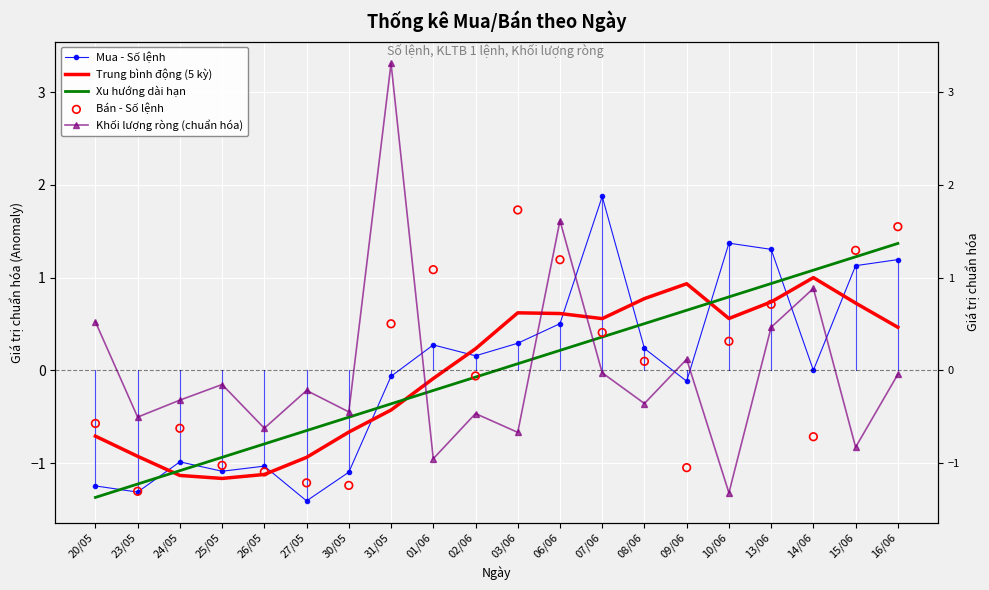

Is the value of Khối lượng ròng (chuẩn hóa) at 02/06 greater than the value of Trung bình động (5 kỳ) at 06/06?

No